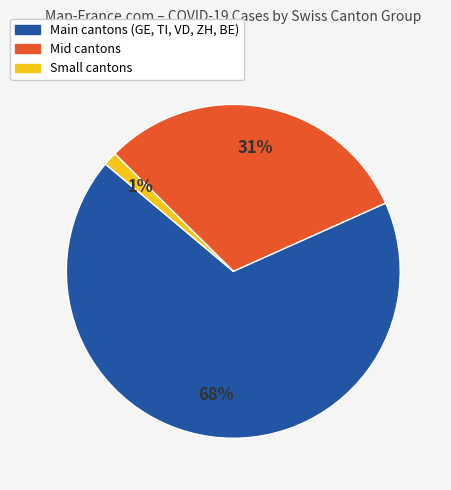

To the nearest percent, what is the average slice percentage?

33%